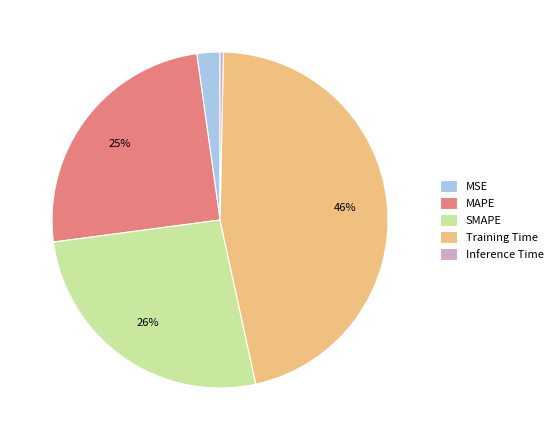

Does SMAPE represent more than half of the total?

No